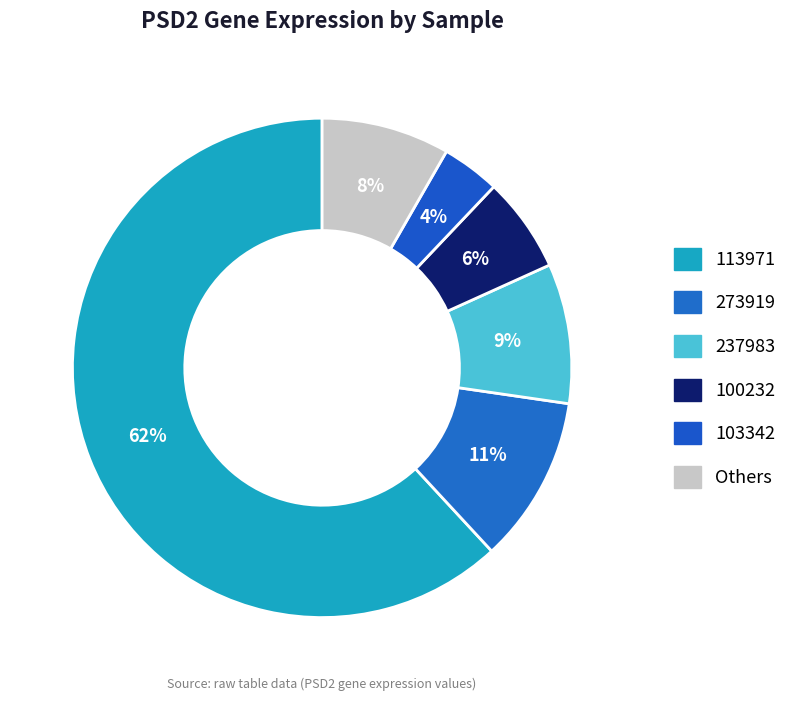

How many segments does this pie chart have?

6